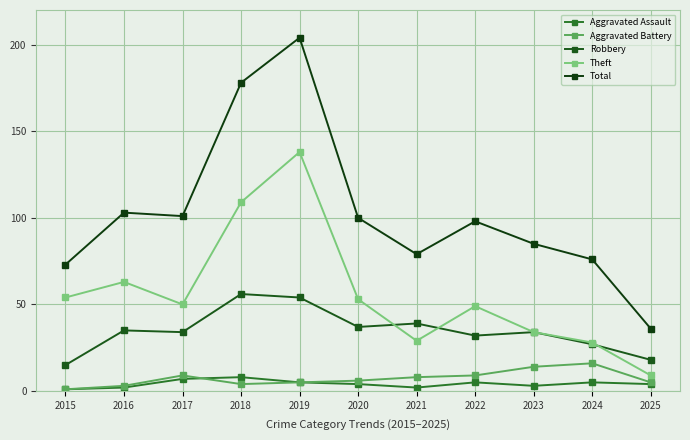

Which series ends up on top after the final intersection of Theft and Robbery?

Robbery